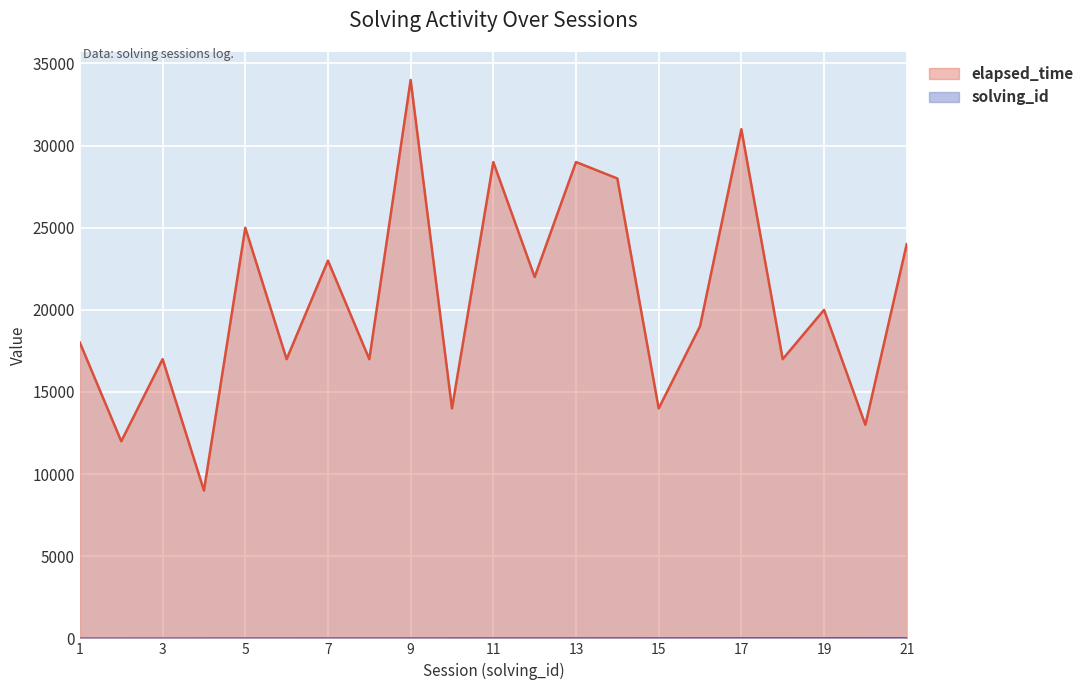

What is the difference between the maximum and minimum values in the elapsed_time series?

25000